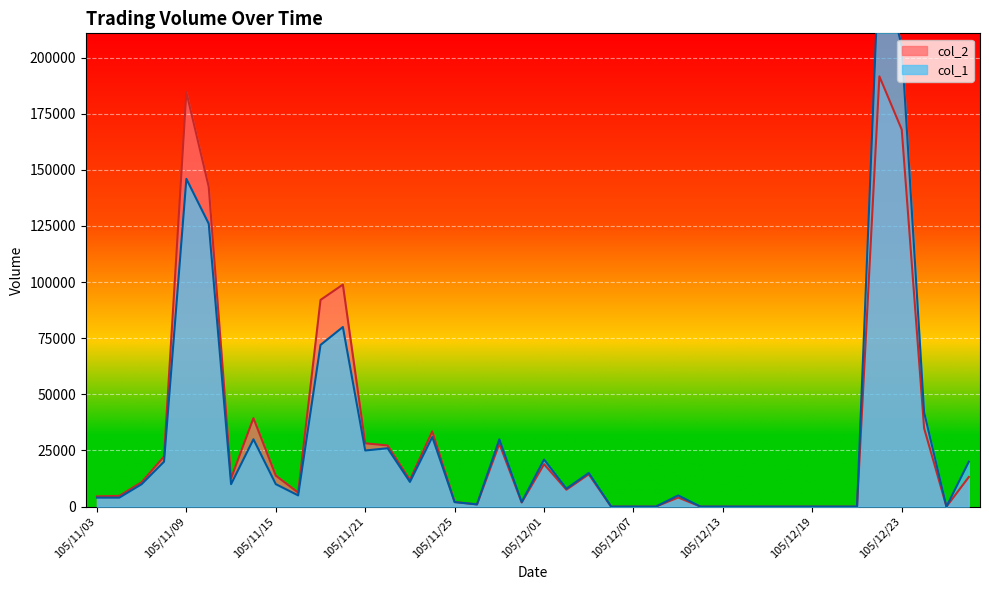

Reading left to right, list all the values displayed in this chart.

col_1: 105/11/03=4000	105/11/04=4000	105/11/07=10000	105/11/08=20000	105/11/09=146000	105/11/10=126000	105/11/11=10000	105/11/14=30000	105/11/15=10000	105/11/16=5000	105/11/17=72000	105/11/18=80000	105/11/21=25000	105/11/22=26000	105/11/23=11000	105/11/24=31000	105/11/25=2000	105/11/28=1000	105/11/29=30000	105/11/30=2000	105/12/01=21000	105/12/02=8000	105/12/05=15000	105/12/06=0	105/12/07=0	105/12/08=0	105/12/09=5000	105/12/12=0	105/12/13=0	105/12/14=0	105/12/15=0	105/12/16=0	105/12/19=0	105/12/20=0	105/12/21=0	105/12/22=247000	105/12/23=205000	105/12/26=42000	105/12/27=0	105/12/28=20000
col_2: 105/11/03=4560	105/11/04=4780	105/11/07=10900	105/11/08=22300	105/11/09=184600	105/11/10=142440	105/11/11=12600	105/11/14=39400	105/11/15=13800	105/11/16=6250	105/11/17=92060	105/11/18=98900	105/11/21=28200	105/11/22=27250	105/11/23=11880	105/11/24=33500	105/11/25=2070	105/11/28=970	105/11/29=28000	105/11/30=1840	105/12/01=18900	105/12/02=7540	105/12/05=14400	105/12/06=0	105/12/07=0	105/12/08=0	105/12/09=4050	105/12/12=0	105/12/13=0	105/12/14=0	105/12/15=0	105/12/16=0	105/12/19=0	105/12/20=0	105/12/21=0	105/12/22=191640	105/12/23=167930	105/12/26=34920	105/12/27=0	105/12/28=13200